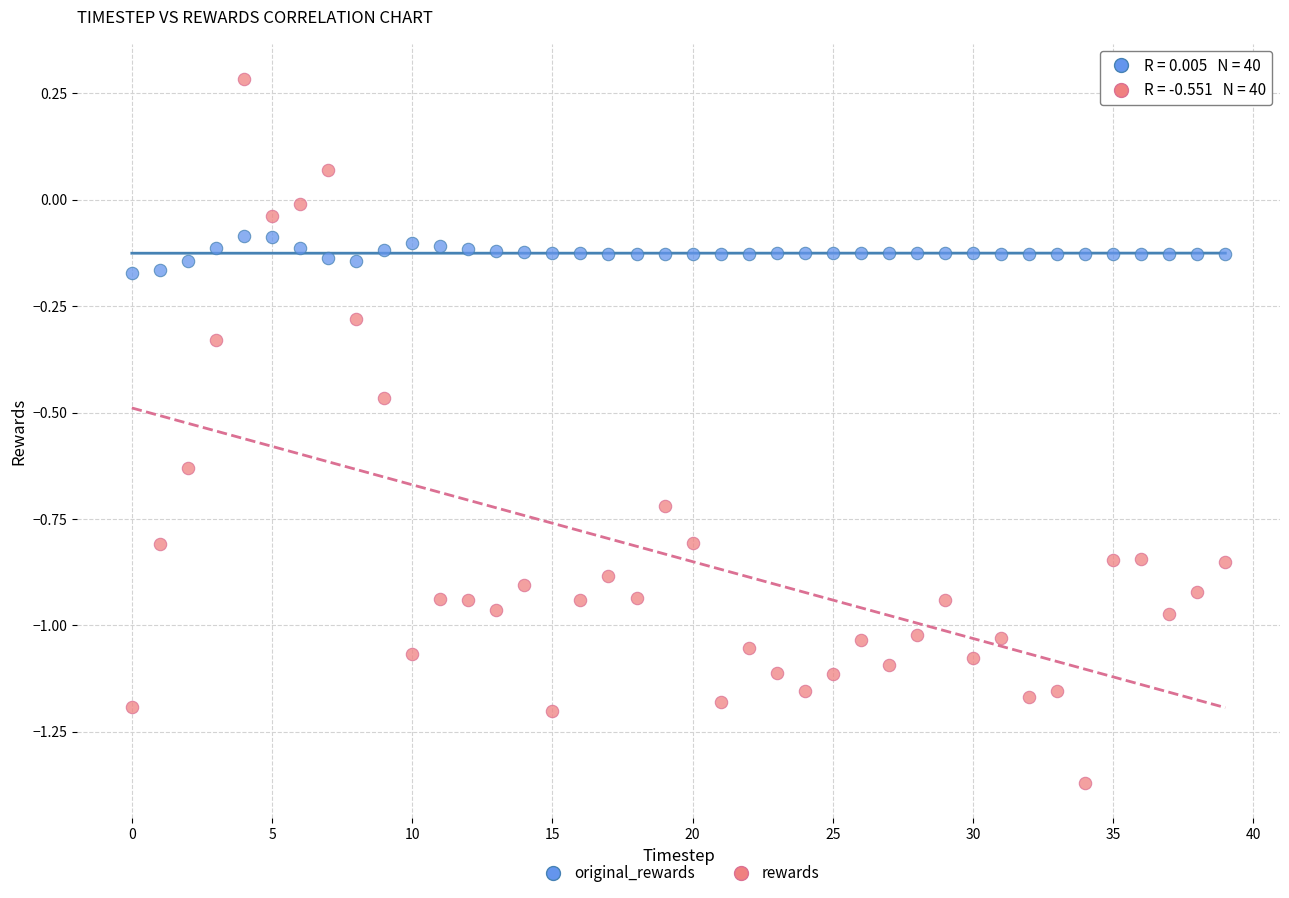

Which series has the largest Y range (max minus min)?

rewards